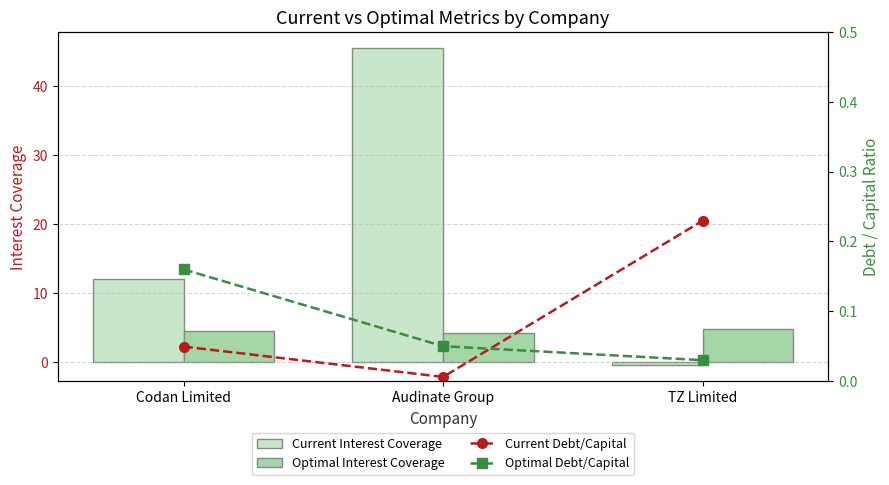

Reading left to right, extract all data points from this chart.

Current Interest Coverage: Codan Limited=12.0	Audinate Group=45.5	TZ Limited=-0.4
Optimal Interest Coverage: Codan Limited=4.5	Audinate Group=4.3	TZ Limited=4.8
Current Debt/Capital: Codan Limited=0.0	Audinate Group=0.0	TZ Limited=0.2
Optimal Debt/Capital: Codan Limited=0.2	Audinate Group=0.1	TZ Limited=0.0